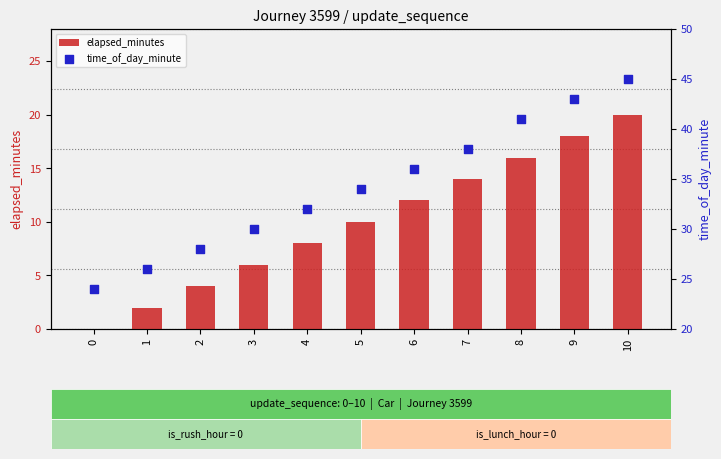

What are all the series names shown in the legend?

elapsed_minutes, time_of_day_minute